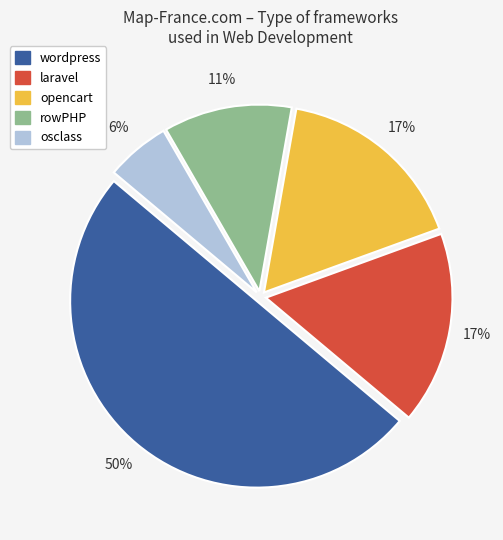

To the nearest percent, what portion does opencart represent?

17%